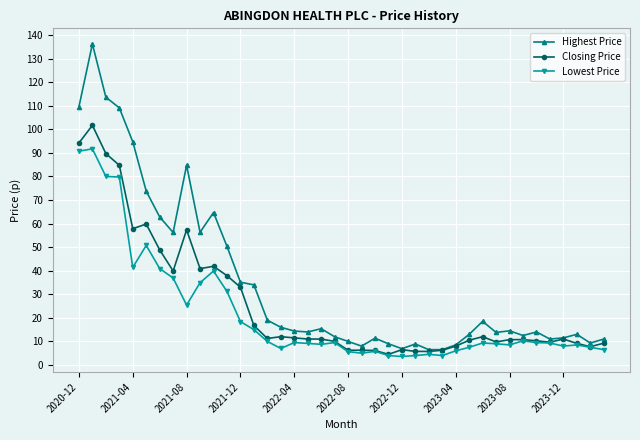

Which series has the largest total across all categories?

Highest Price